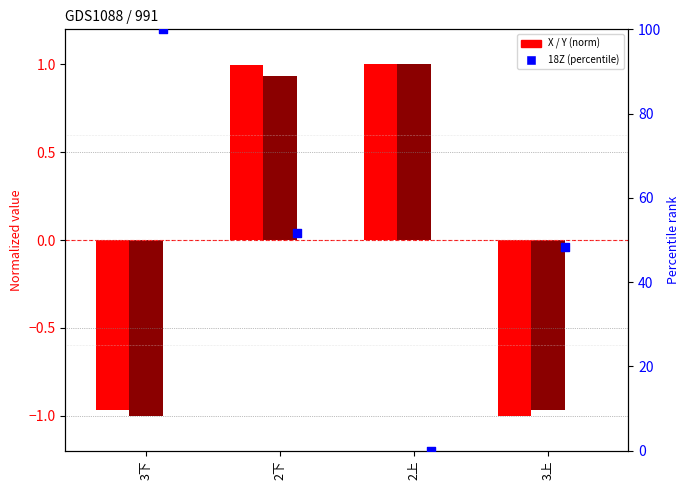

At which category is the sum across all series the highest?

3下